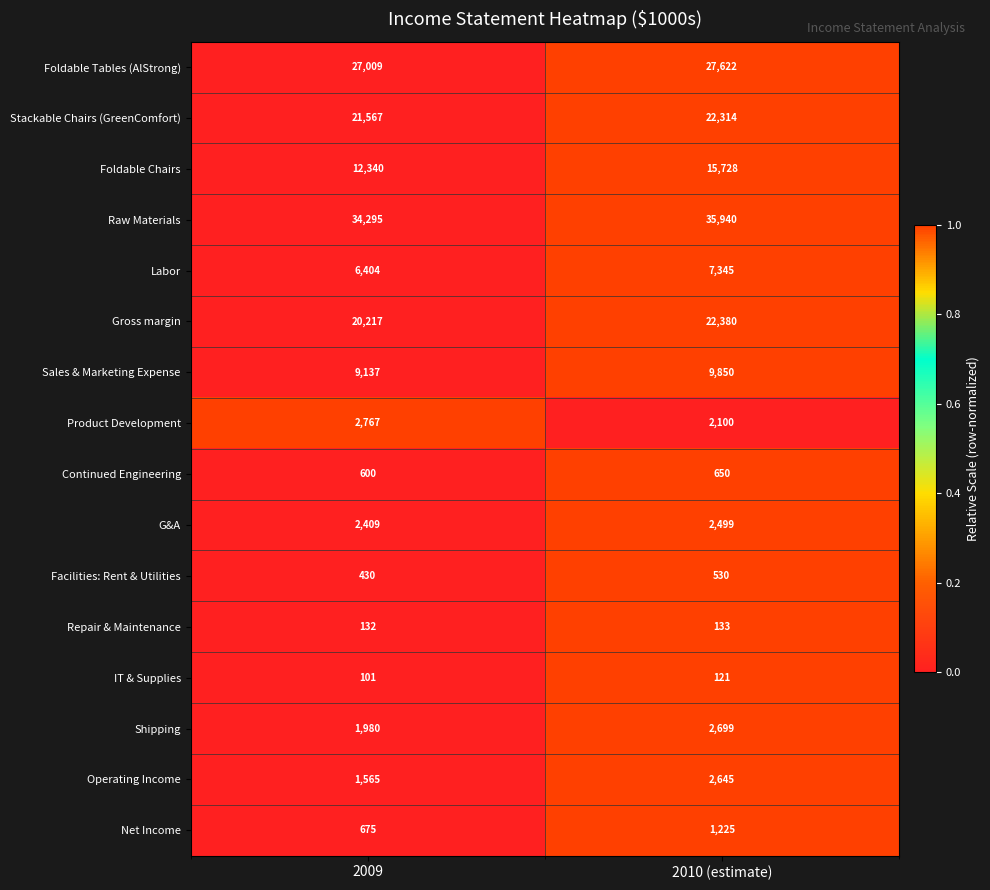

Which series has the largest range (max minus min)?

Foldable Chairs